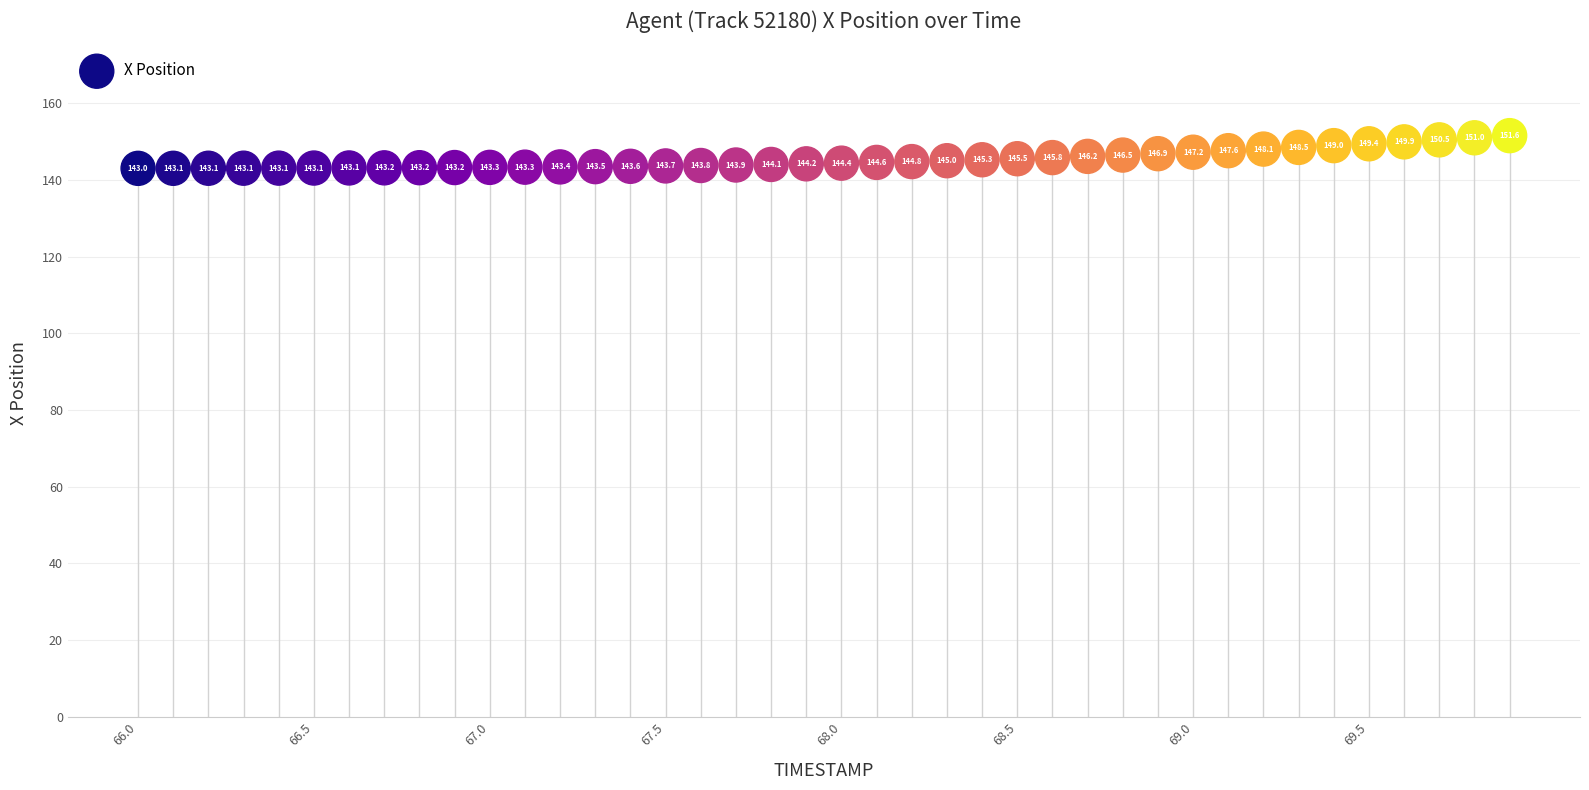

What Y value in the scatter plot is closest to 147?

146.9